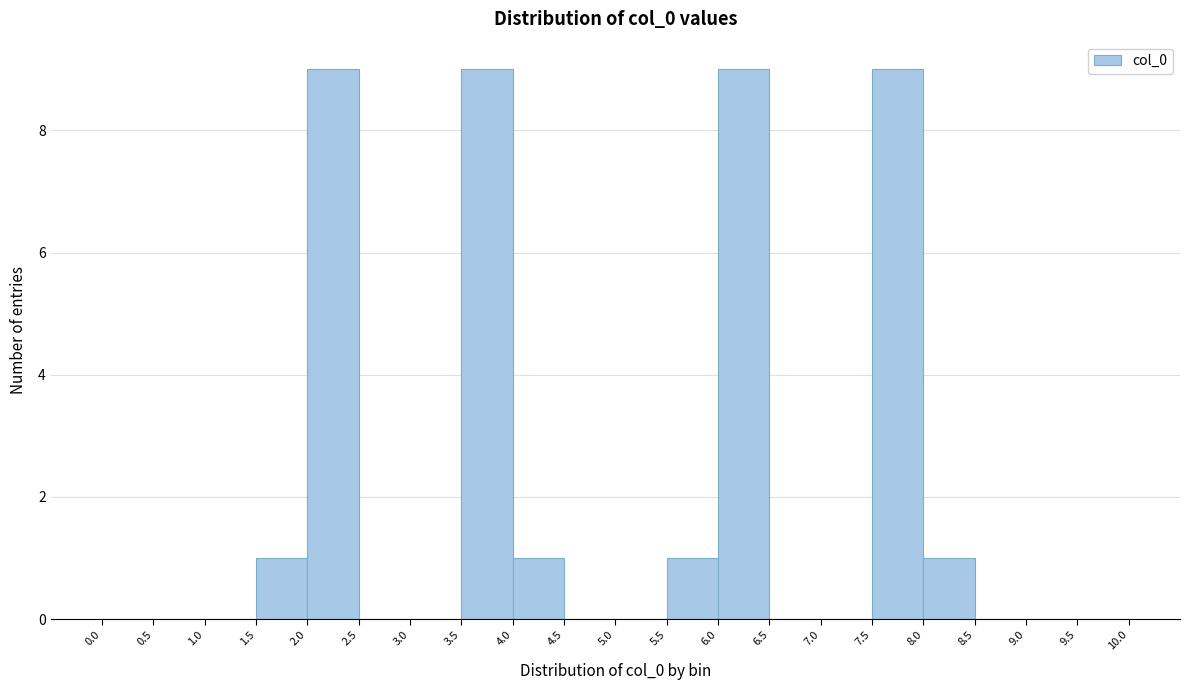

How tall is the bar that spans 3.5 to 4.0 on the x-axis? The values are not printed on the chart, so give them approximately, as read against the axis.

9